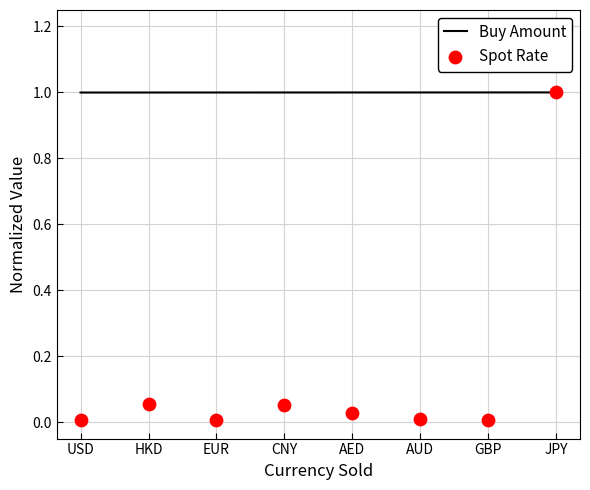

What is the total value across all series at GBP?

1.0